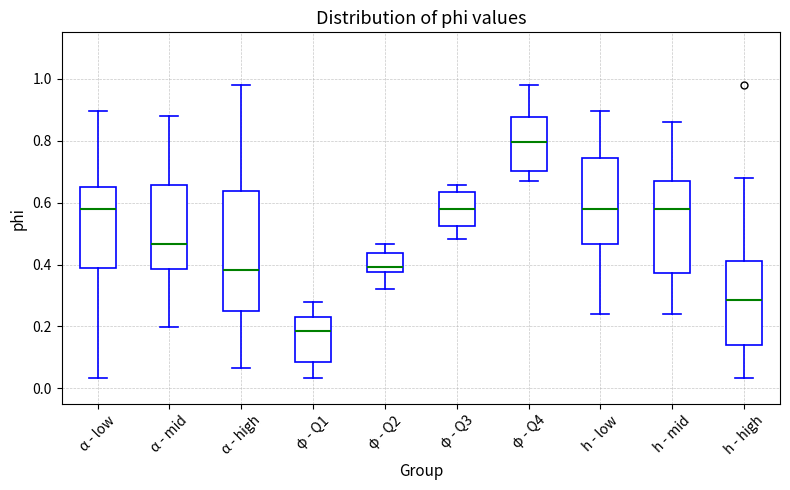

Reading left to right, read every box against the y-axis: the position of its median line, the range the box covers, and the ends of its whiskers. The values are not printed on the chart, so give them approximately, as read against the axis.

α - low: median 0.58, box 0.40 to 0.64, whiskers 0.04 to 0.90
α - mid: median 0.46, box 0.38 to 0.66, whiskers 0.20 to 0.88
α - high: median 0.38, box 0.26 to 0.64, whiskers 0.06 to 0.98
φ - Q1: median 0.18, box 0.08 to 0.24, whiskers 0.04 to 0.28
φ - Q2: median 0.40, box 0.38 to 0.44, whiskers 0.32 to 0.46
φ - Q3: median 0.58, box 0.52 to 0.64, whiskers 0.48 to 0.66
φ - Q4: median 0.80, box 0.70 to 0.88, whiskers 0.66 to 0.98
h - low: median 0.58, box 0.46 to 0.74, whiskers 0.24 to 0.90
h - mid: median 0.58, box 0.38 to 0.66, whiskers 0.24 to 0.86
h - high: median 0.28, box 0.14 to 0.42, whiskers 0.04 to 0.68